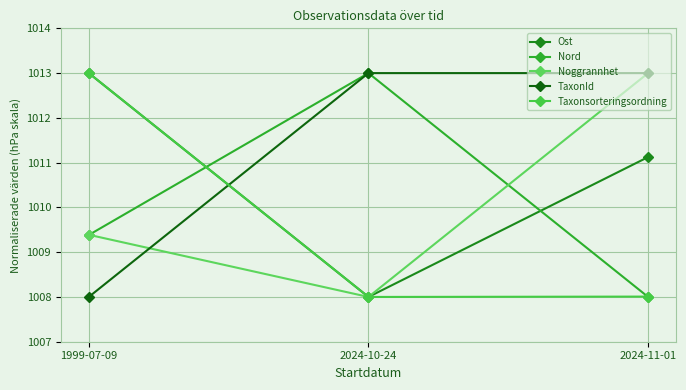

How many lines are shown in the chart?

5